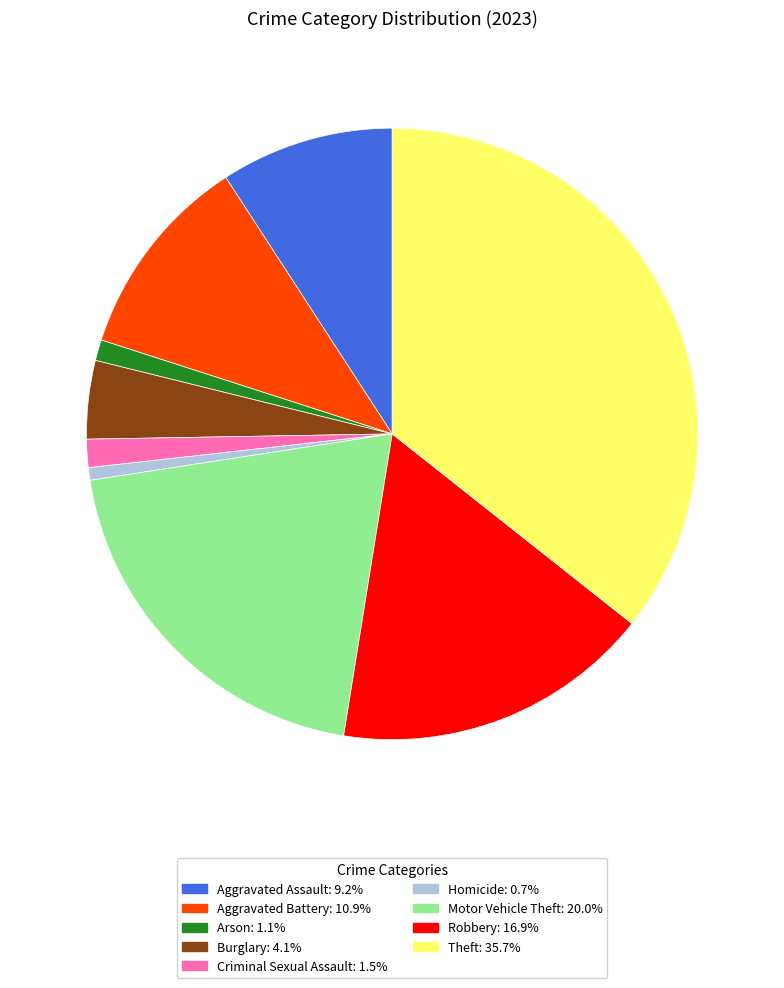

Approximately how many times larger is the value at Aggravated Battery compared to Theft?

0.3